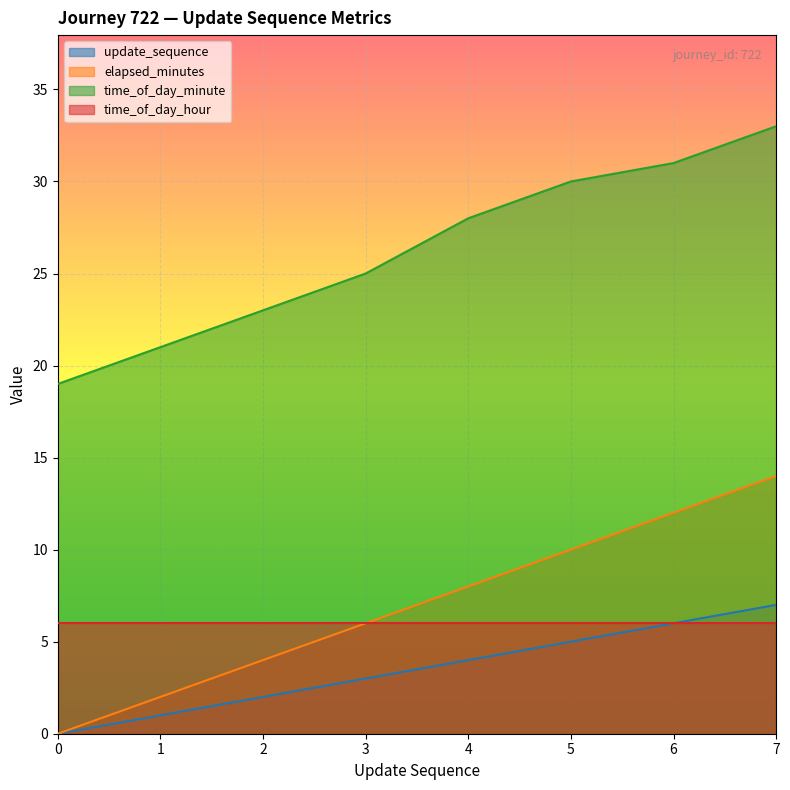

What is the total value across all series at 7?

60